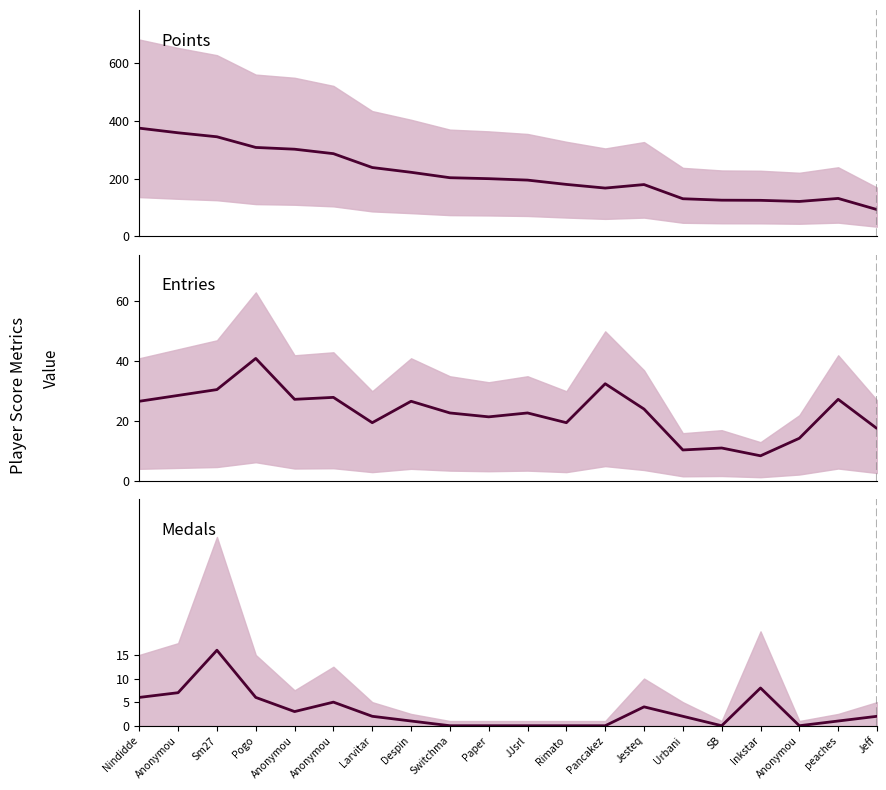

What are all the series names shown in the legend?

Points, Entries, Medals